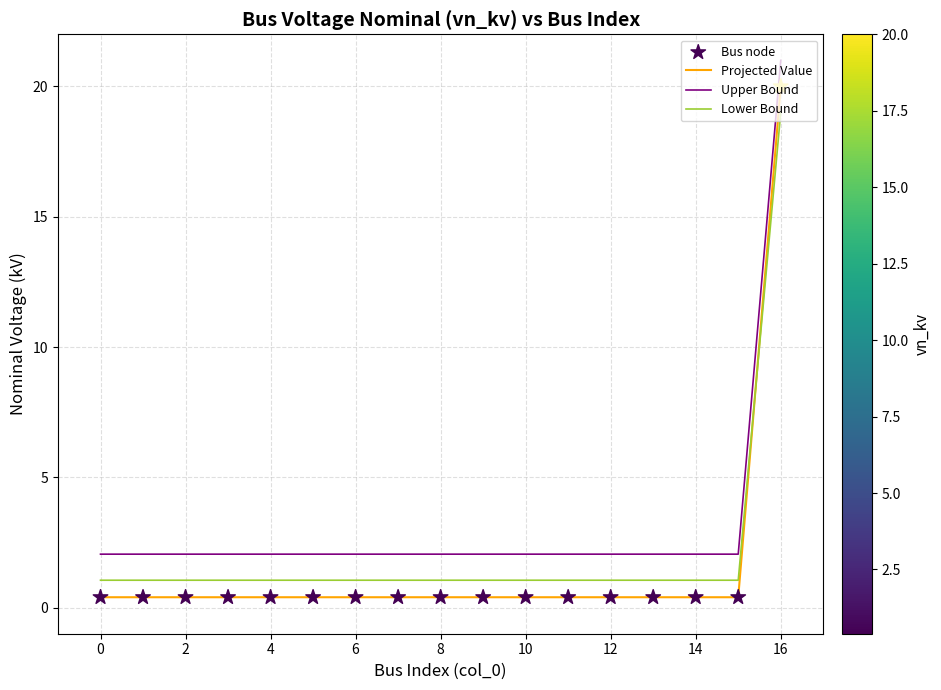

What is the difference between the maximum and minimum values in the Projected Value series?

19.6